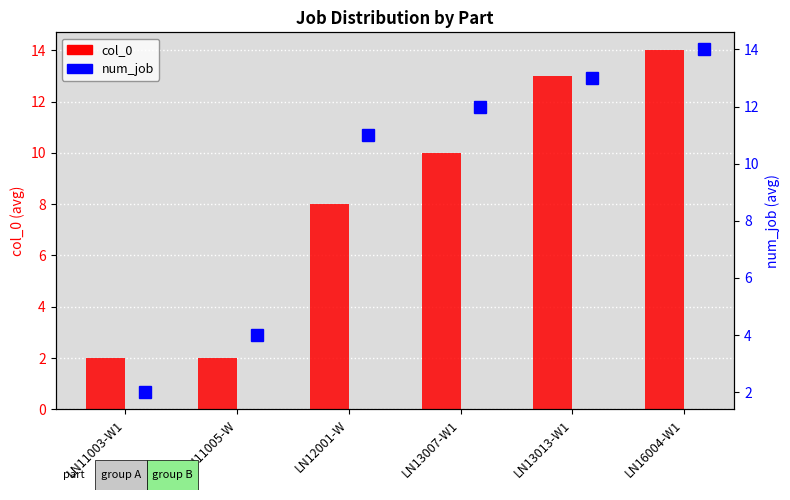

What is the change in value from LN11005-W to LN13013-W1?

+11